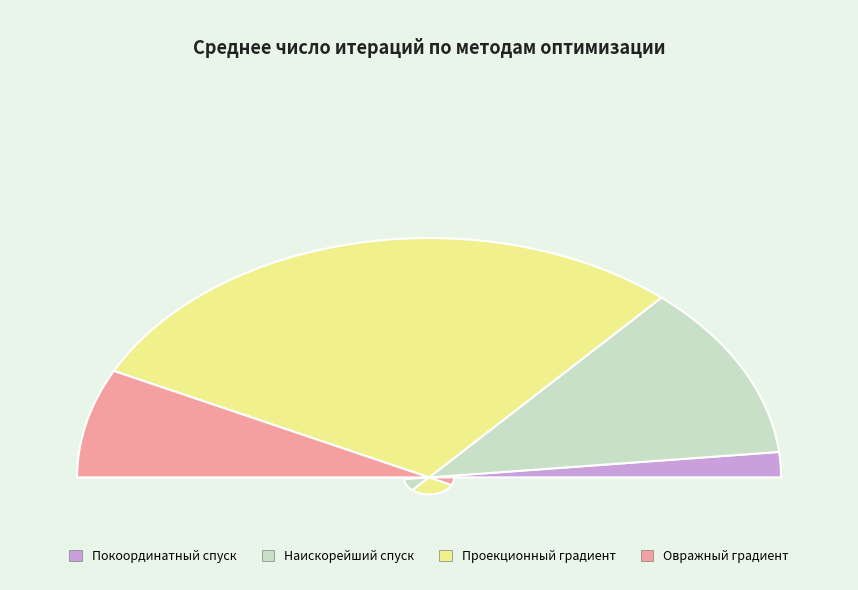

To the nearest percent, what is the average slice percentage?

25%